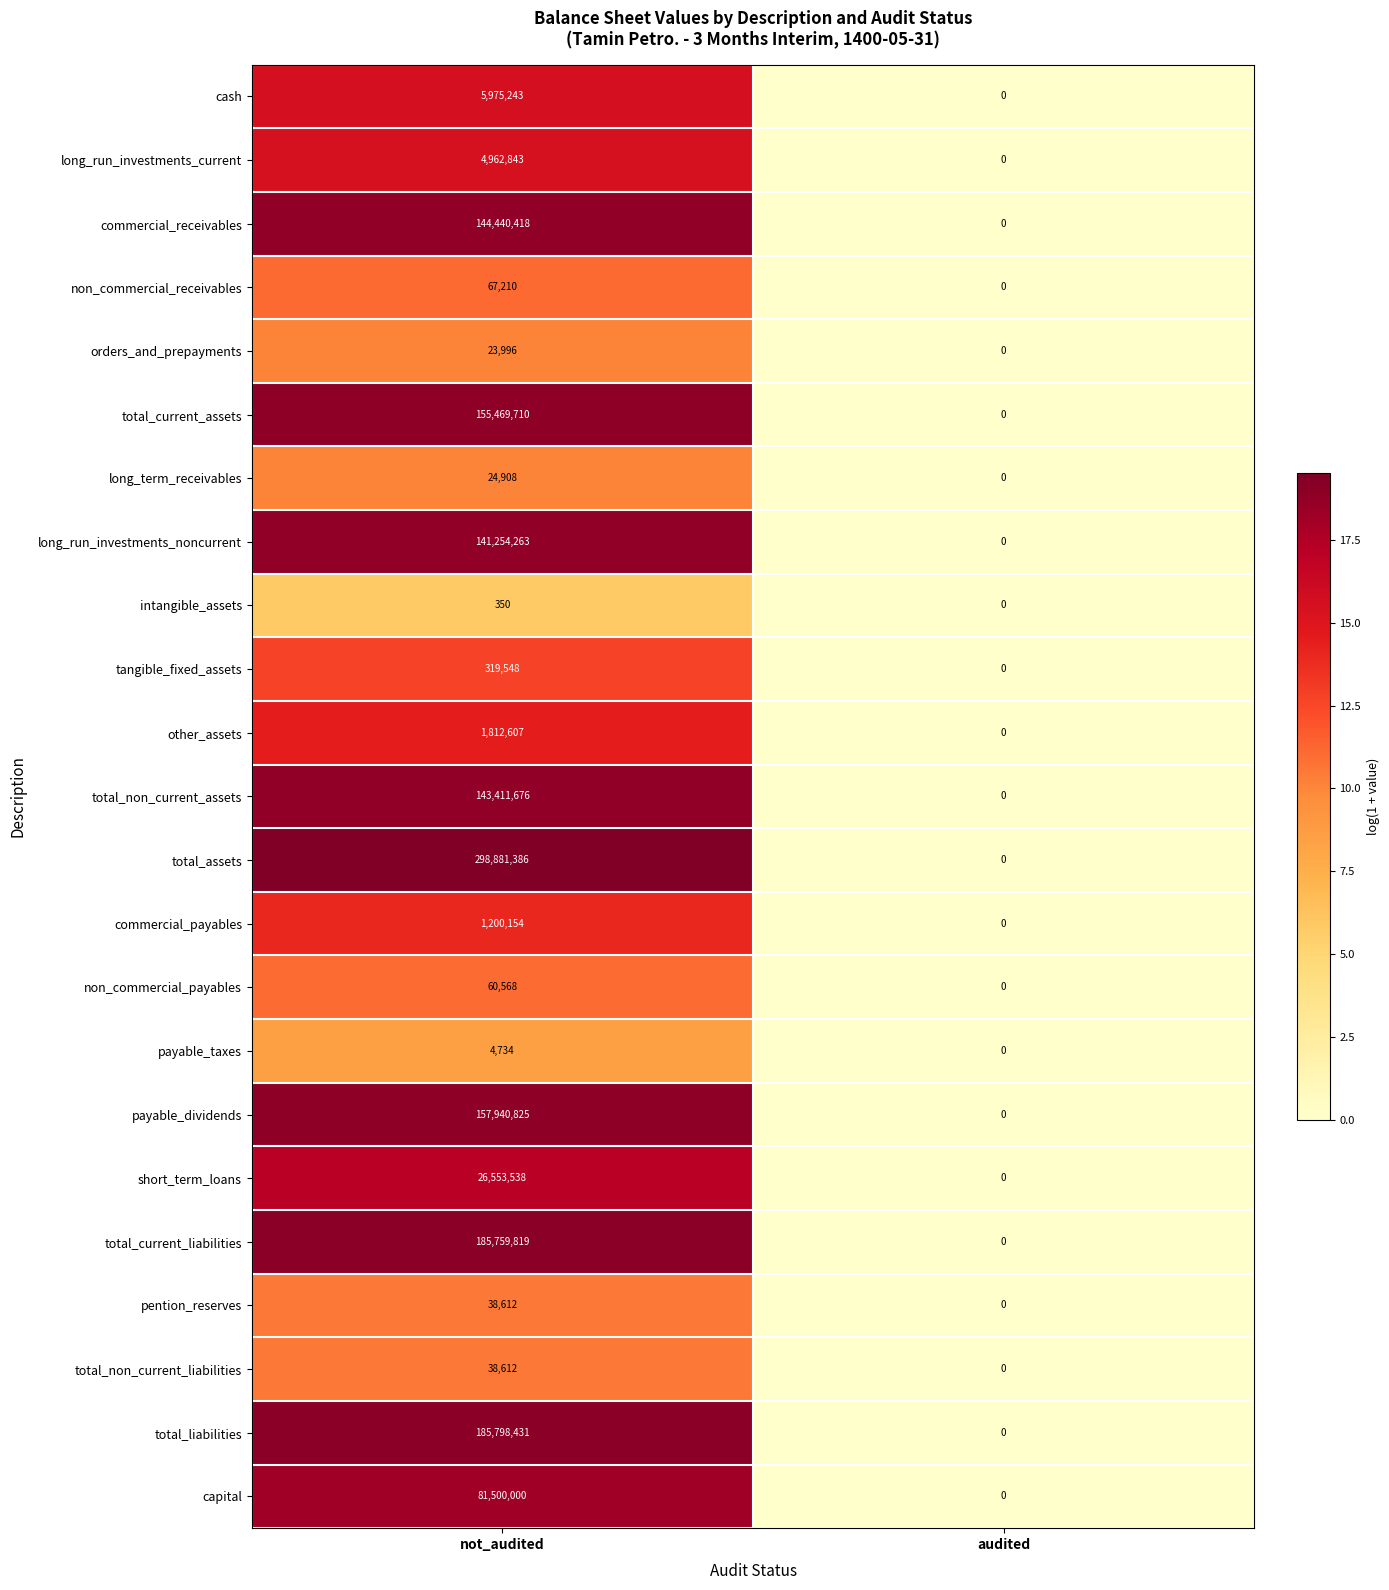

Read the non_commercial_receivables value at not_audited, to the nearest 10.

67210